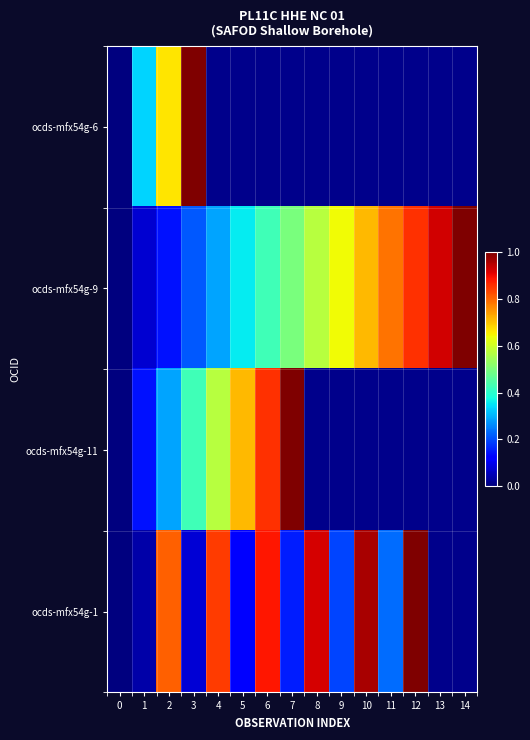

Is the value of ocds-mfx54g-11 at 1 greater than the value of ocds-mfx54g-9 at 14?

No